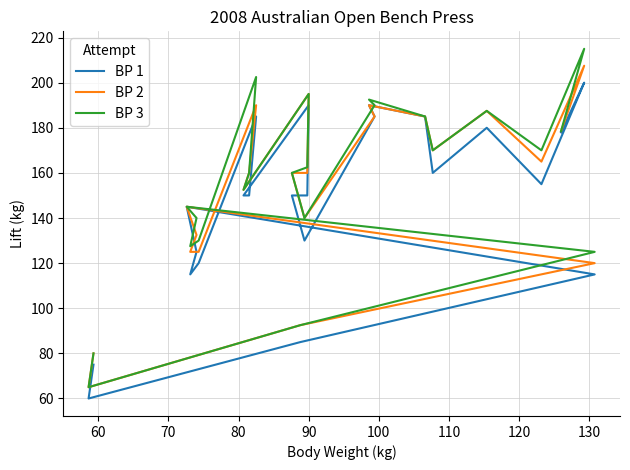

What is the smallest value displayed?

60.0